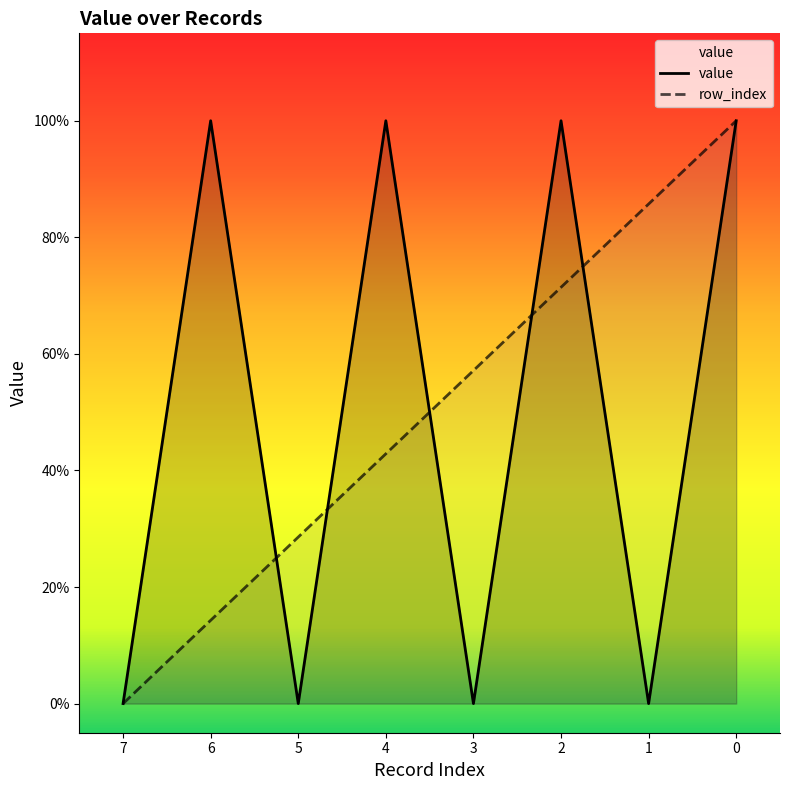

How many interior local valleys does the value series have?

3